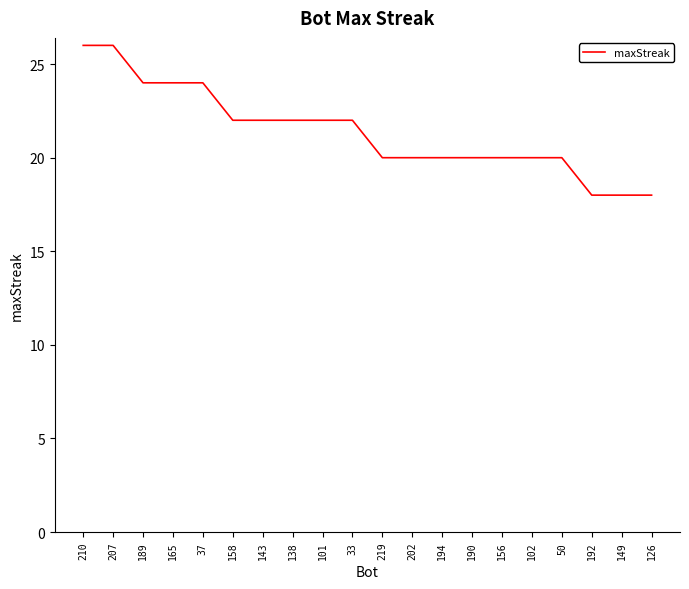

Count the number of data series in this chart.

1